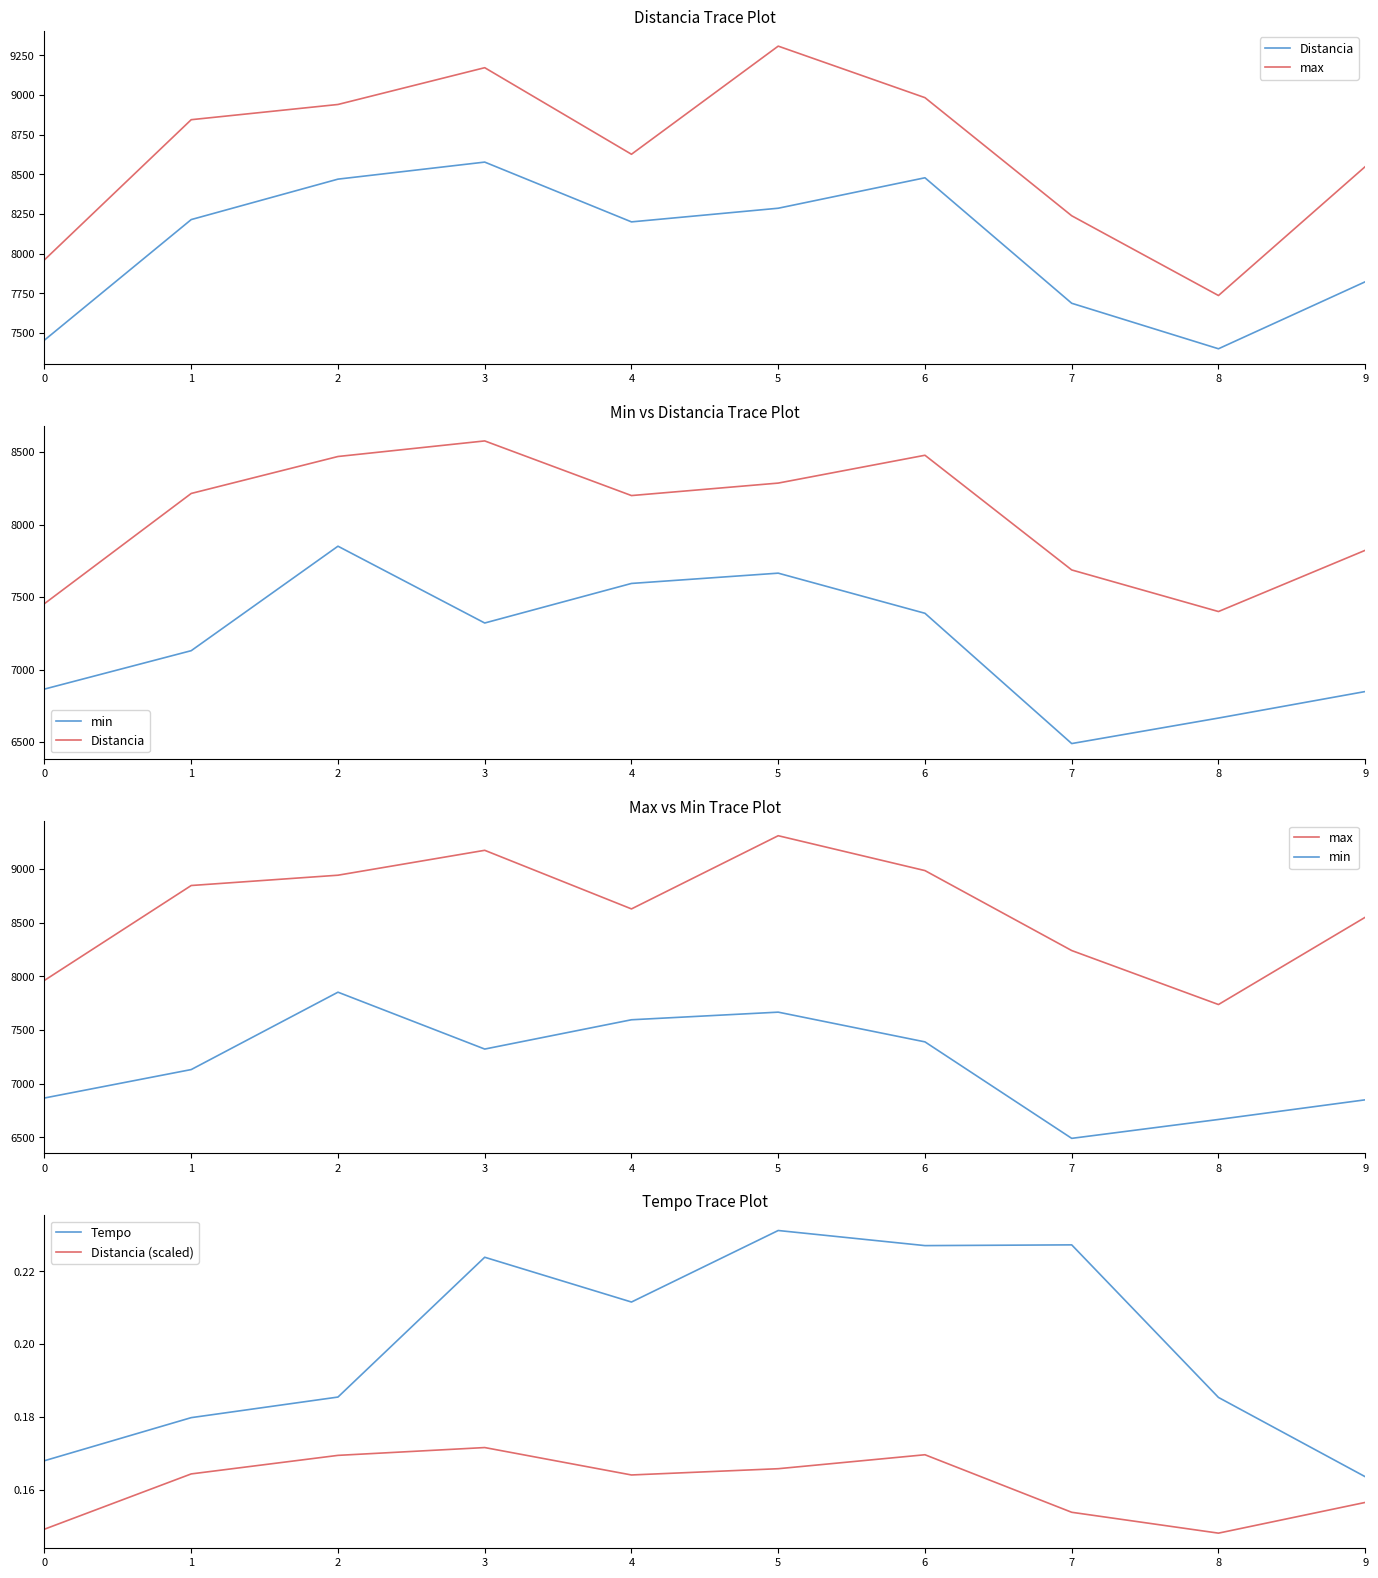

Reading left to right, what are all the values shown in this chart?

Distancia: 7454.6	8215.0	8470.1	8577.6	8200.5	8286.6	8478.7	7687.1	7400.1	7822.7
max: 7961.0	8845.0	8941.0	9173.0	8627.0	9309.0	8984.0	8239.0	7736.0	8549.0
min: 6865.0	7130.0	7851.0	7321.0	7594.0	7665.0	7388.0	6489.0	6665.0	6848.0
Tempo: 0.2	0.2	0.2	0.2	0.2	0.2	0.2	0.2	0.2	0.2
Distancia (scaled): 0.1	0.2	0.2	0.2	0.2	0.2	0.2	0.2	0.1	0.2